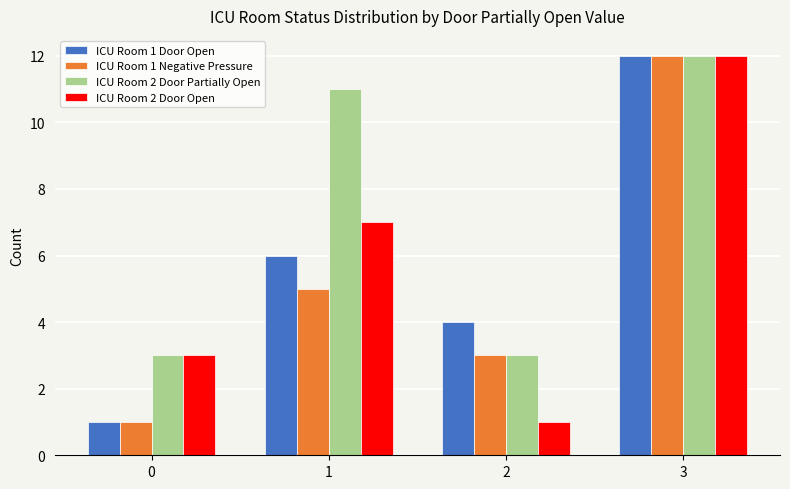

How many bars are there in total?

16